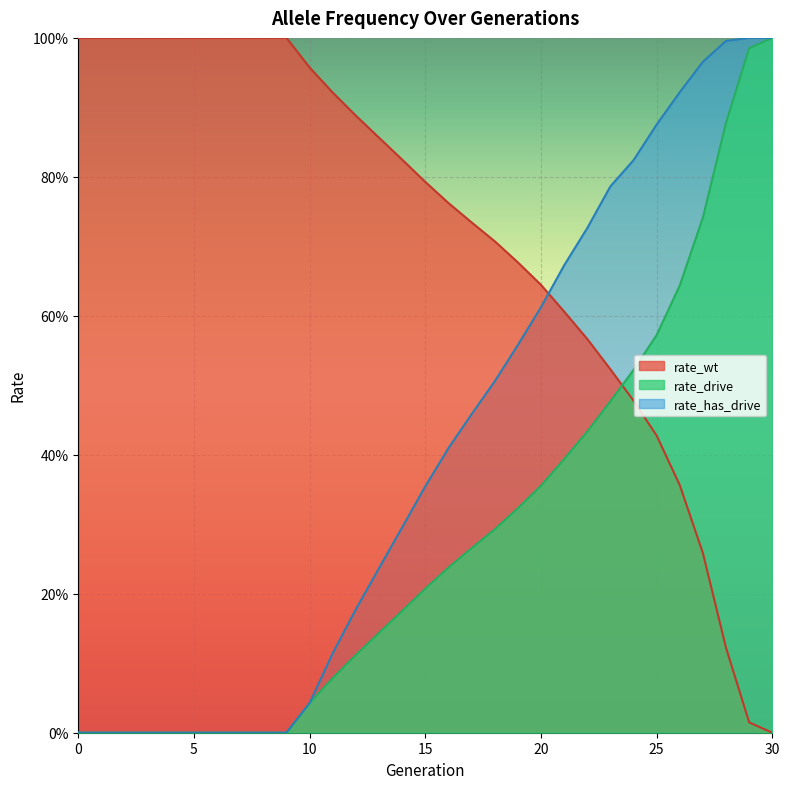

What is the difference between the maximum and minimum values in the rate_has_drive series?

1.0